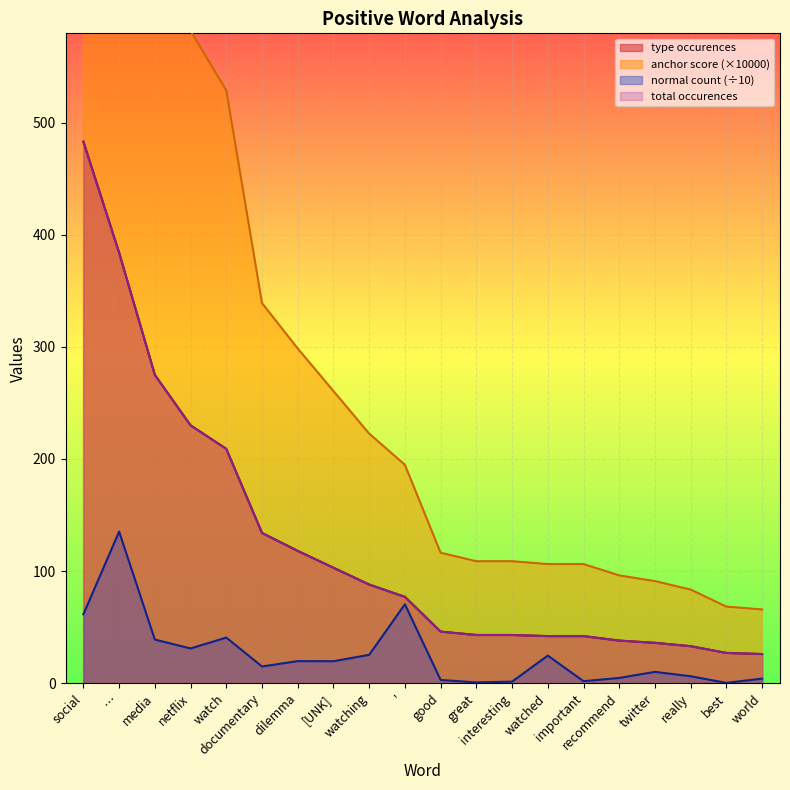

What are all the series names shown in the legend?

type_occurences, total_occurences, anchor_score, normal_count